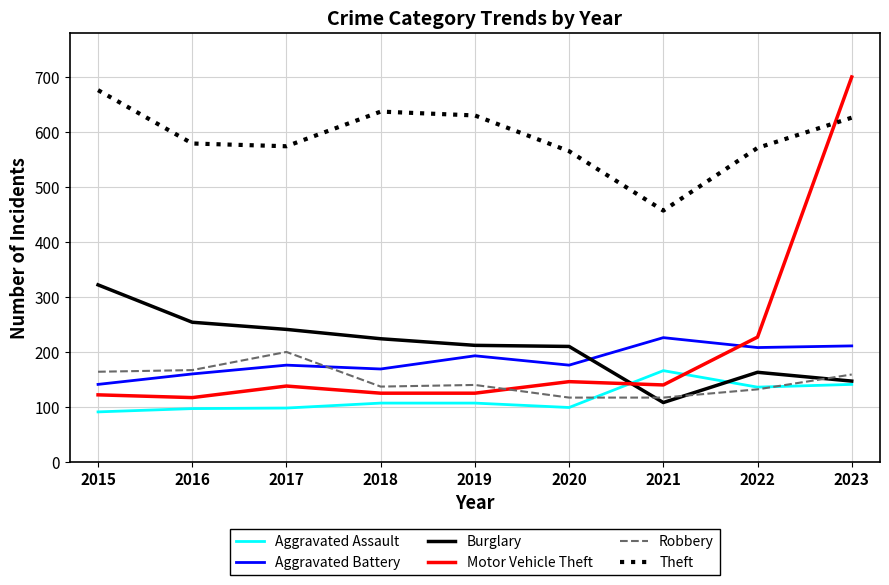

Which series has the widest spread of values?

Motor Vehicle Theft